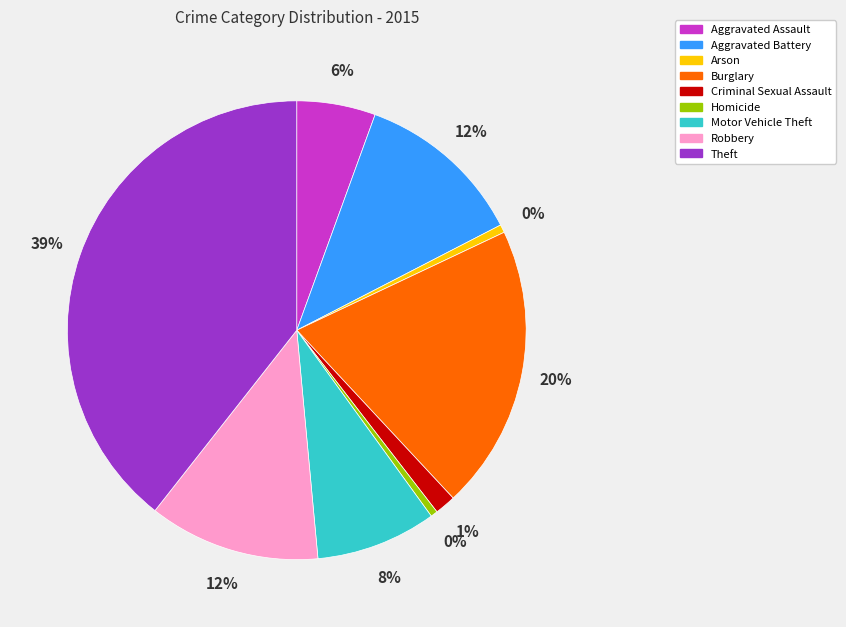

Is there any slice that represents more than half of the pie?

No